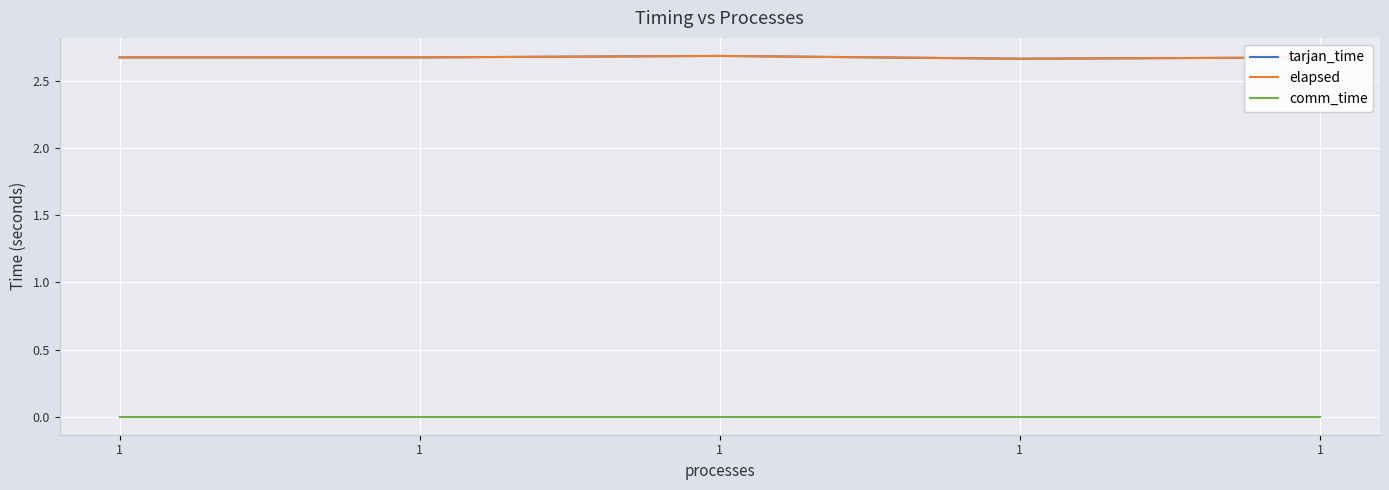

Reading right to left, what are all the values shown in this chart?

tarjan_time: 2.7	2.7	2.7	2.7	2.7
elapsed: 2.7	2.7	2.7	2.7	2.7
comm_time: 0.0	0.0	0.0	0.0	0.0